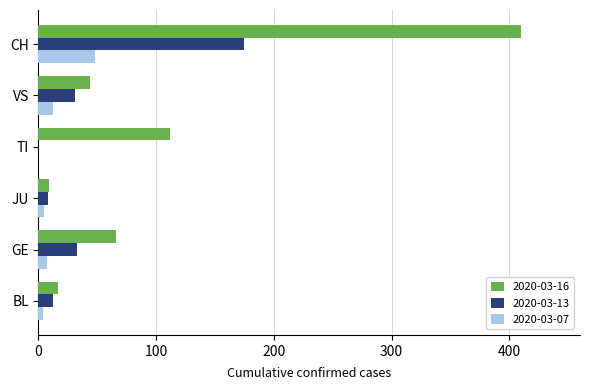

Is the value of 2020-03-16 at BL greater than the value of 2020-03-13 at VS?

No